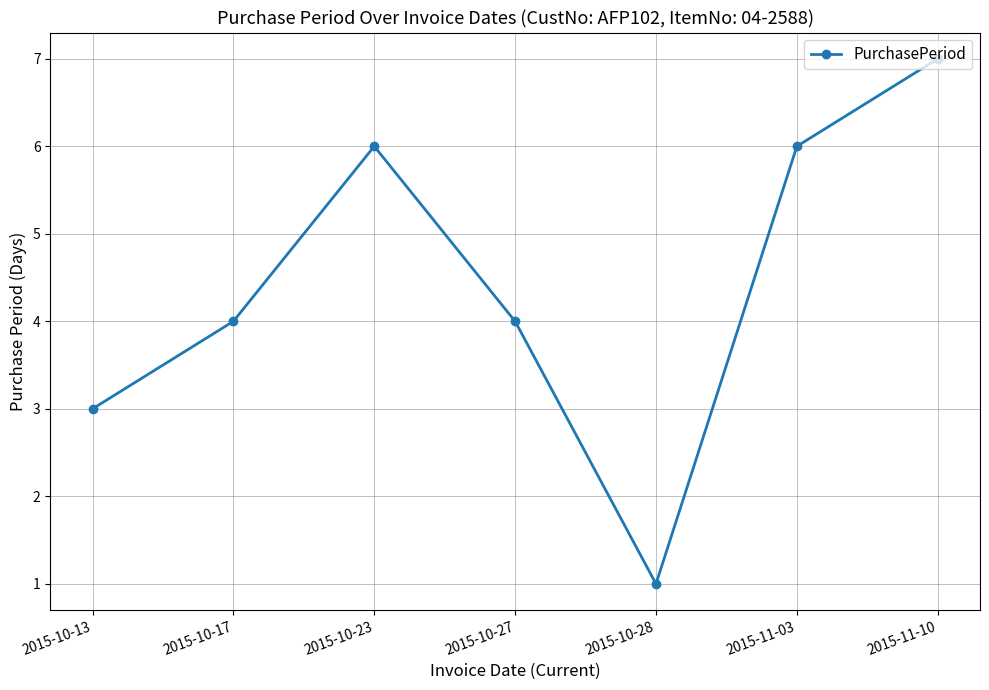

Which has a higher value, 2015-11-10 or 2015-10-27?

2015-11-10